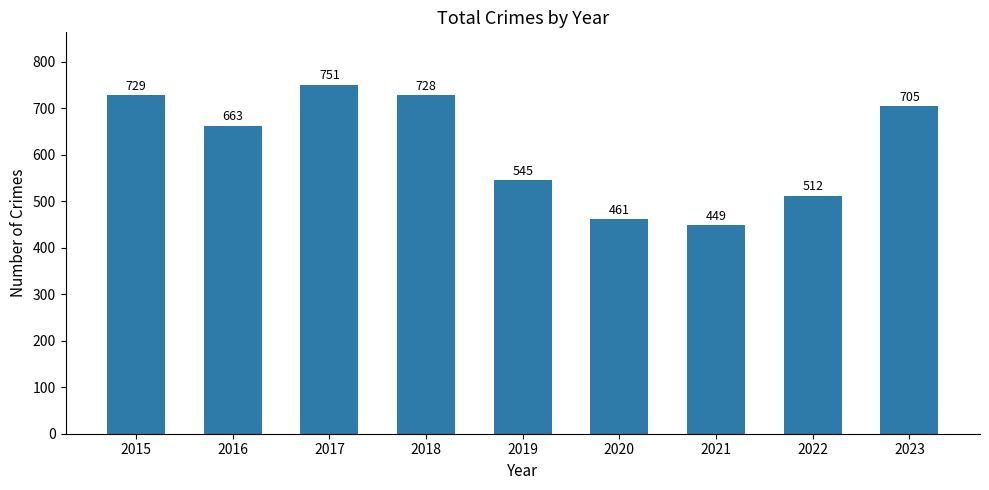

True or false: the data shows 449 at 2021.

True